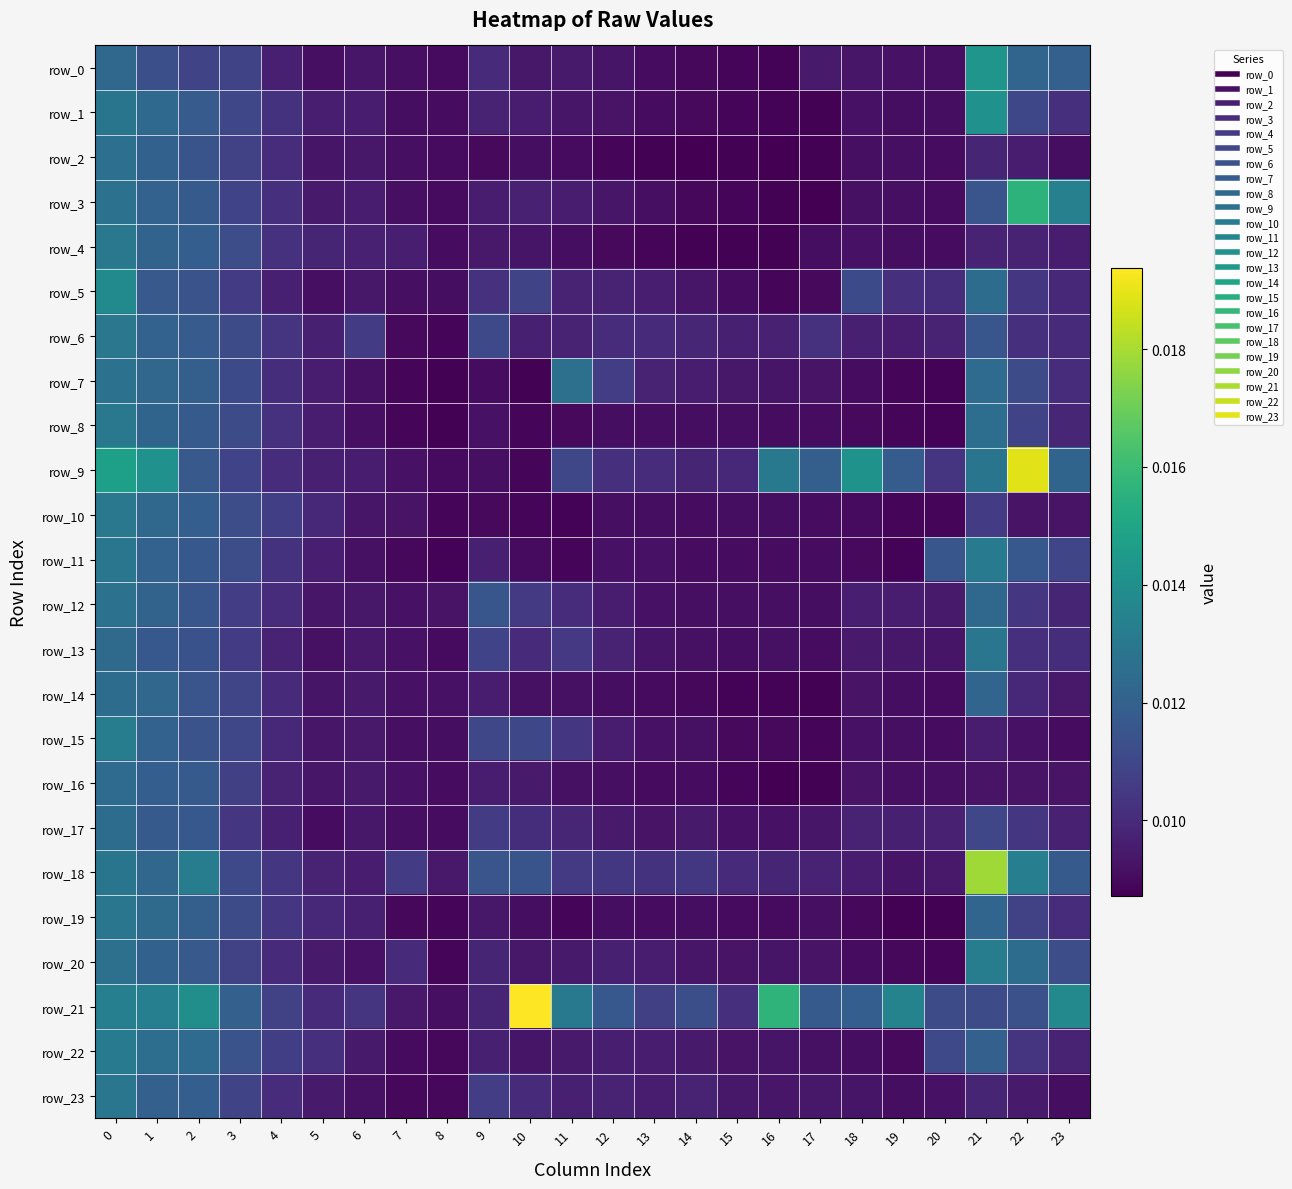

How many categories are shown in the chart?

24